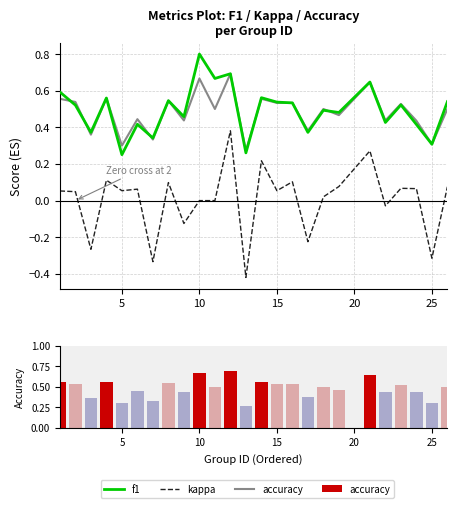

Which series has the largest range (max minus min)?

kappa